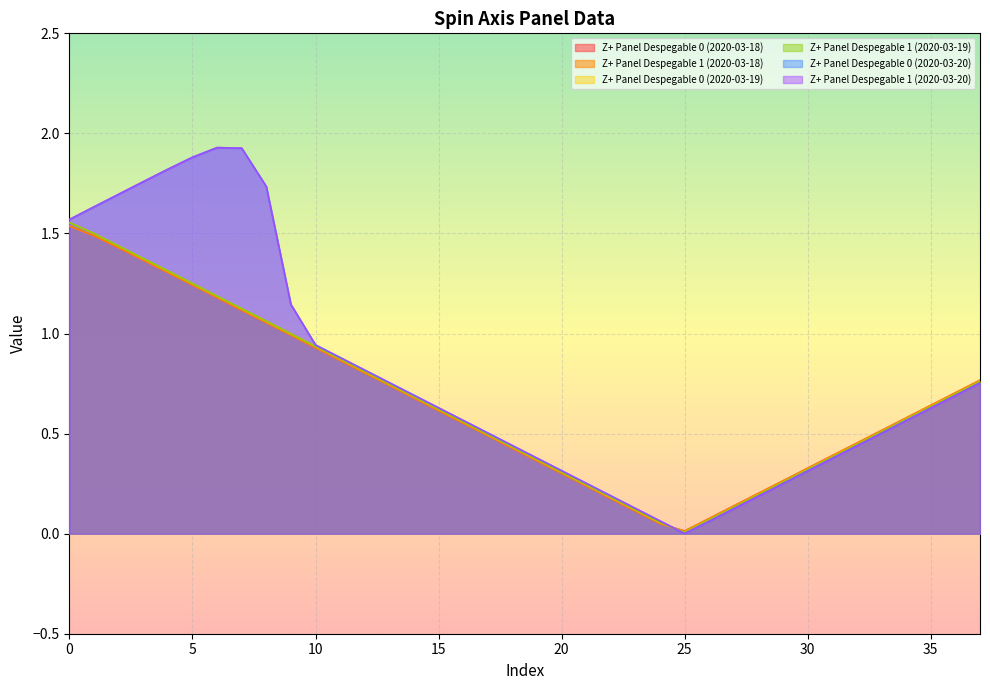

Reading right to left, what are all the values shown in this chart?

Z+ Panel Despegable 0 (2020-03-18): 37=0.8	36=0.7	35=0.6	34=0.6	33=0.5	32=0.5	31=0.4	30=0.3	29=0.3	28=0.2	27=0.1	26=0.1	25=0.0	24=0.0	23=0.1	22=0.2	21=0.2	20=0.3	19=0.4	18=0.4	17=0.5	16=0.6	15=0.6	14=0.7	13=0.7	12=0.8	11=0.9	10=0.9	9=1.0	8=1.1	7=1.1	6=1.2	5=1.2	4=1.3	3=1.4	2=1.4	1=1.5	0=1.5
Z+ Panel Despegable 1 (2020-03-18): 37=0.8	36=0.7	35=0.6	34=0.6	33=0.5	32=0.5	31=0.4	30=0.3	29=0.3	28=0.2	27=0.1	26=0.1	25=0.0	24=0.0	23=0.1	22=0.2	21=0.2	20=0.3	19=0.4	18=0.4	17=0.5	16=0.6	15=0.6	14=0.7	13=0.7	12=0.8	11=0.9	10=0.9	9=1.0	8=1.1	7=1.1	6=1.2	5=1.2	4=1.3	3=1.4	2=1.4	1=1.5	0=1.5
Z+ Panel Despegable 0 (2020-03-19): 37=0.8	36=0.7	35=0.6	34=0.6	33=0.5	32=0.4	31=0.4	30=0.3	29=0.3	28=0.2	27=0.1	26=0.1	25=0.0	24=0.1	23=0.1	22=0.2	21=0.2	20=0.3	19=0.4	18=0.4	17=0.5	16=0.6	15=0.6	14=0.7	13=0.7	12=0.8	11=0.9	10=0.9	9=1.0	8=1.1	7=1.1	6=1.2	5=1.2	4=1.3	3=1.4	2=1.4	1=1.5	0=1.6
Z+ Panel Despegable 1 (2020-03-19): 37=0.8	36=0.7	35=0.6	34=0.6	33=0.5	32=0.4	31=0.4	30=0.3	29=0.3	28=0.2	27=0.1	26=0.1	25=0.0	24=0.1	23=0.1	22=0.2	21=0.2	20=0.3	19=0.4	18=0.4	17=0.5	16=0.6	15=0.6	14=0.7	13=0.7	12=0.8	11=0.9	10=0.9	9=1.0	8=1.1	7=1.1	6=1.2	5=1.2	4=1.3	3=1.4	2=1.4	1=1.5	0=1.6
Z+ Panel Despegable 0 (2020-03-20): 37=0.8	36=0.7	35=0.6	34=0.6	33=0.5	32=0.4	31=0.4	30=0.3	29=0.3	28=0.2	27=0.1	26=0.1	25=0.0	24=0.1	23=0.1	22=0.2	21=0.3	20=0.3	19=0.4	18=0.4	17=0.5	16=0.6	15=0.6	14=0.7	13=0.8	12=0.8	11=0.9	10=0.9	9=1.1	8=1.7	7=1.9	6=1.9	5=1.9	4=1.8	3=1.8	2=1.7	1=1.6	0=1.6
Z+ Panel Despegable 1 (2020-03-20): 37=0.8	36=0.7	35=0.6	34=0.6	33=0.5	32=0.4	31=0.4	30=0.3	29=0.3	28=0.2	27=0.1	26=0.1	25=0.0	24=0.1	23=0.1	22=0.2	21=0.3	20=0.3	19=0.4	18=0.4	17=0.5	16=0.6	15=0.6	14=0.7	13=0.8	12=0.8	11=0.9	10=0.9	9=1.1	8=1.7	7=1.9	6=1.9	5=1.9	4=1.8	3=1.8	2=1.7	1=1.6	0=1.6